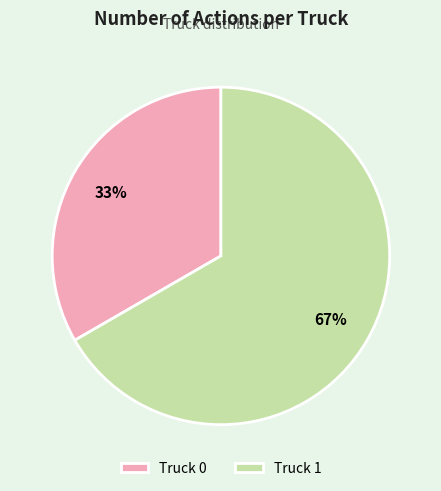

Do Truck 1 and Truck 0 together represent more than half of the pie?

Yes